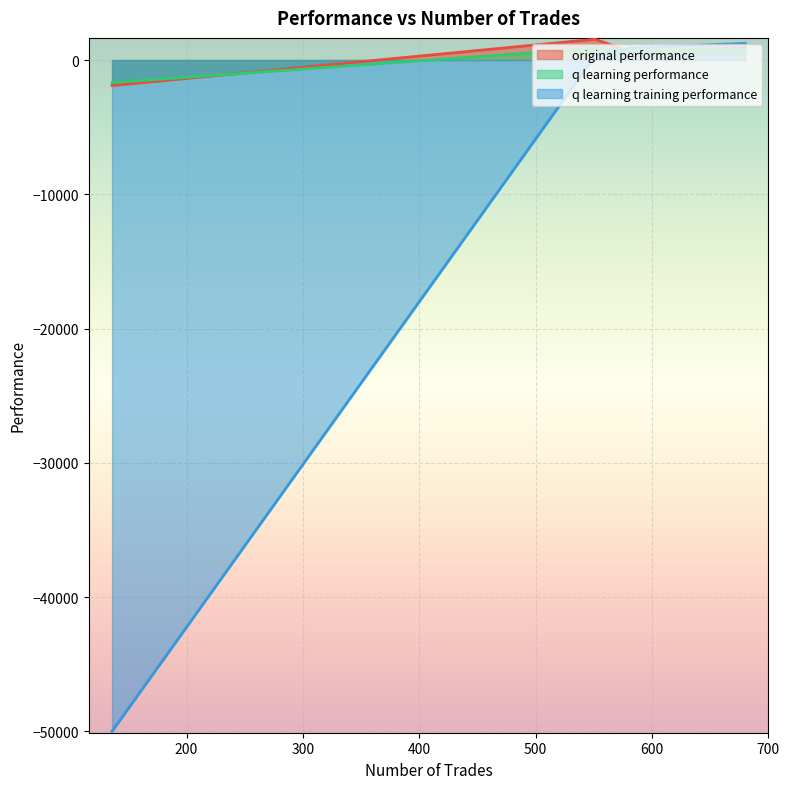

How many data points does each series have?

4